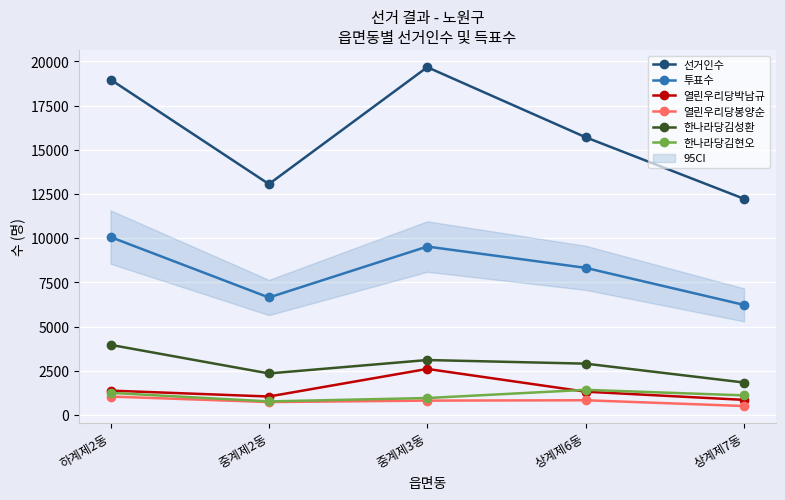

What are all the series names shown in the legend?

선거인수, 투표수, 열린우리당박남규, 열린우리당봉양순, 한나라당김성환, 한나라당김현오